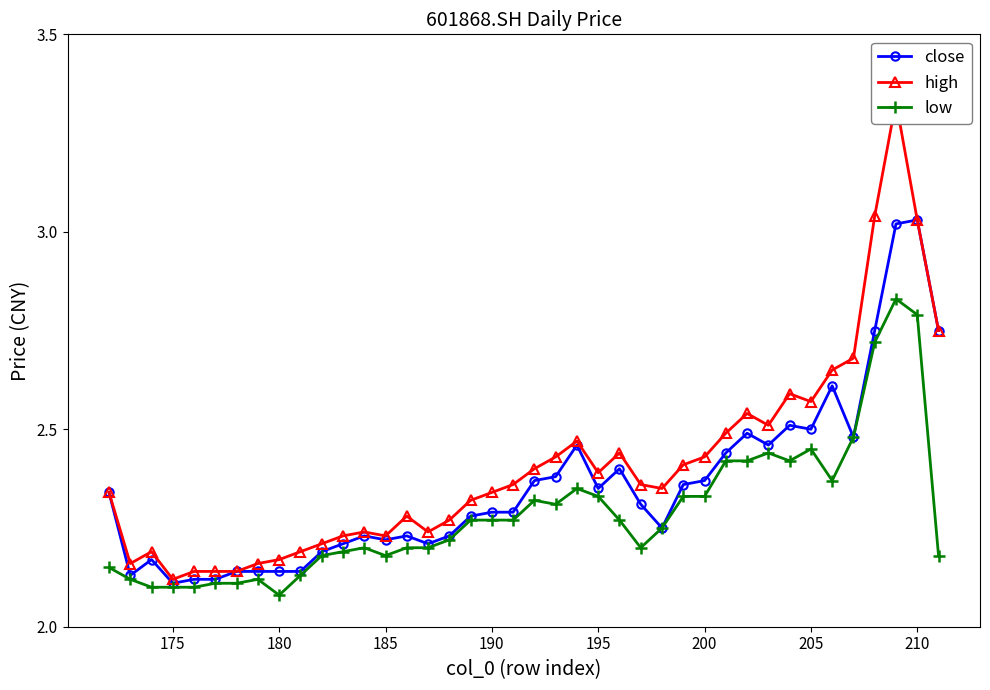

The value of low at 19 is 1.6. True or false?

False